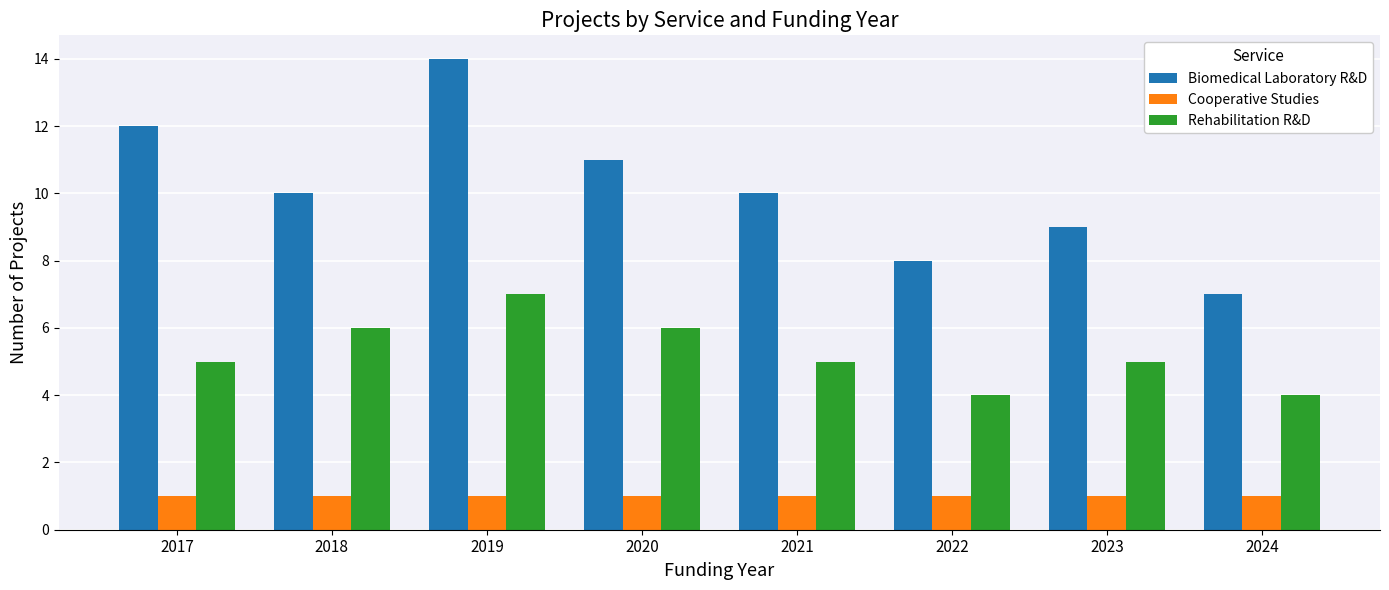

What is the spread (max minus min) of values at 2020?

10